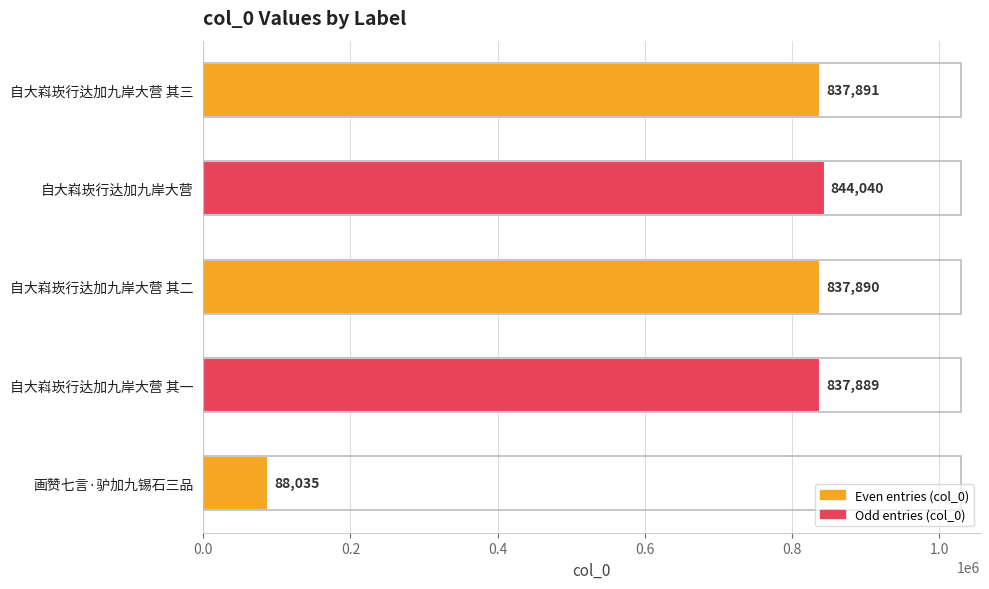

Does the chart contain stacked bars?

No